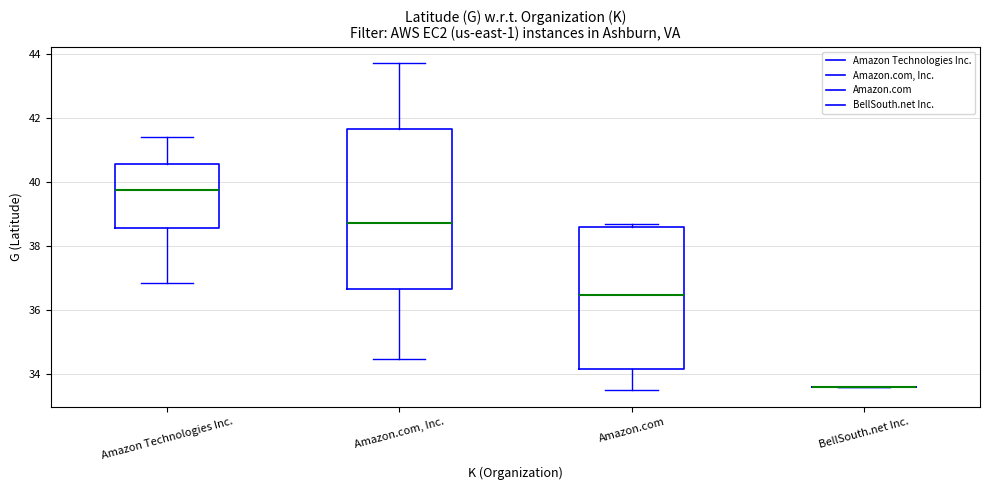

Where does the median line of the box for Amazon.com, Inc. sit on the y-axis? The values are not printed on the chart, so give them approximately, as read against the axis.

38.8